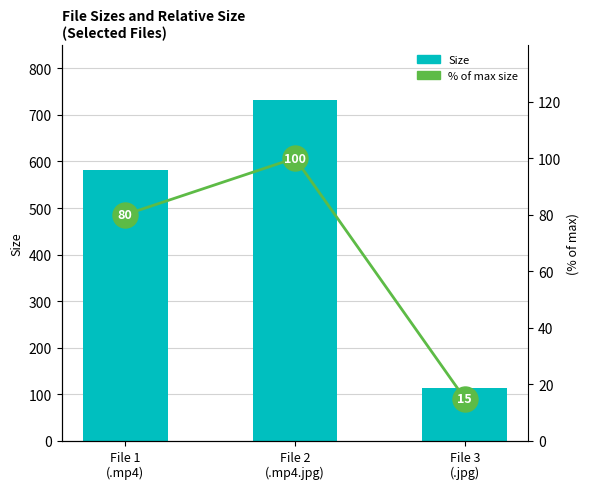

What is the difference between the maximum and minimum values in the % of max size series?

85.0